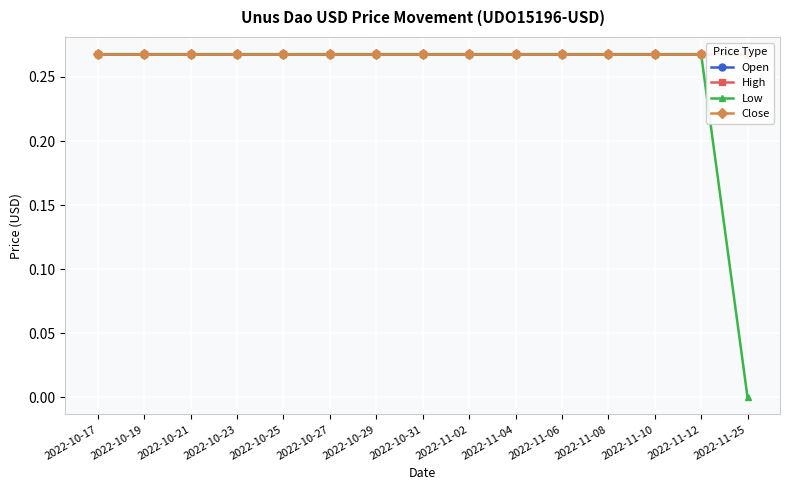

Which series has the largest total across all categories?

Open